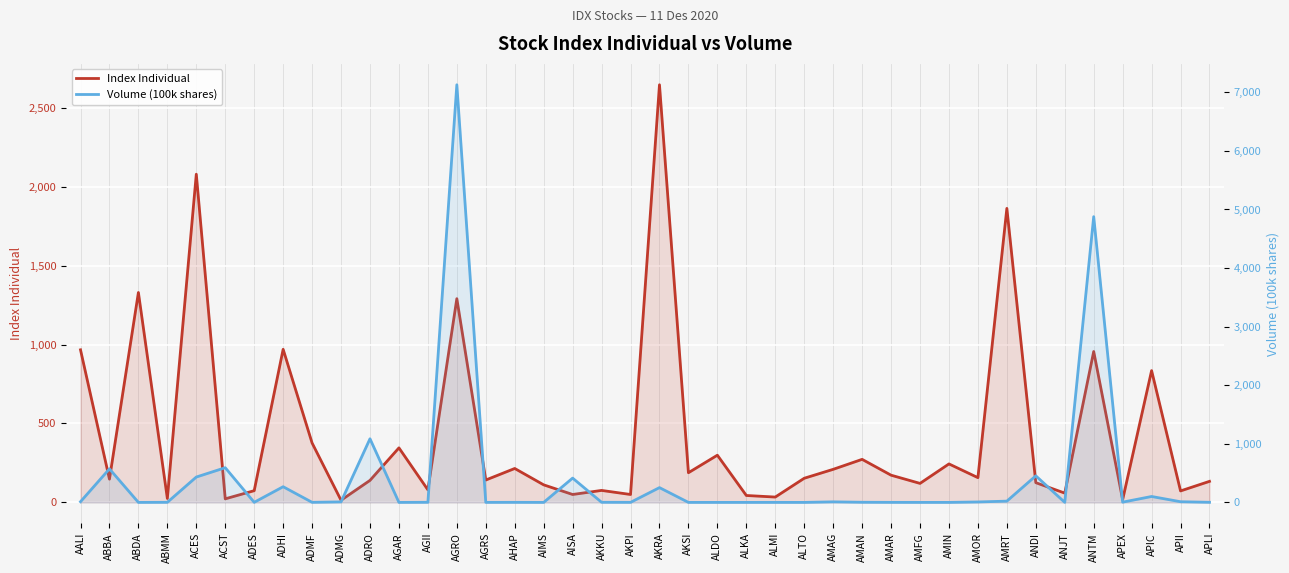

List the series in order of their peak value, highest first.

Volume (100k shares), Index Individual